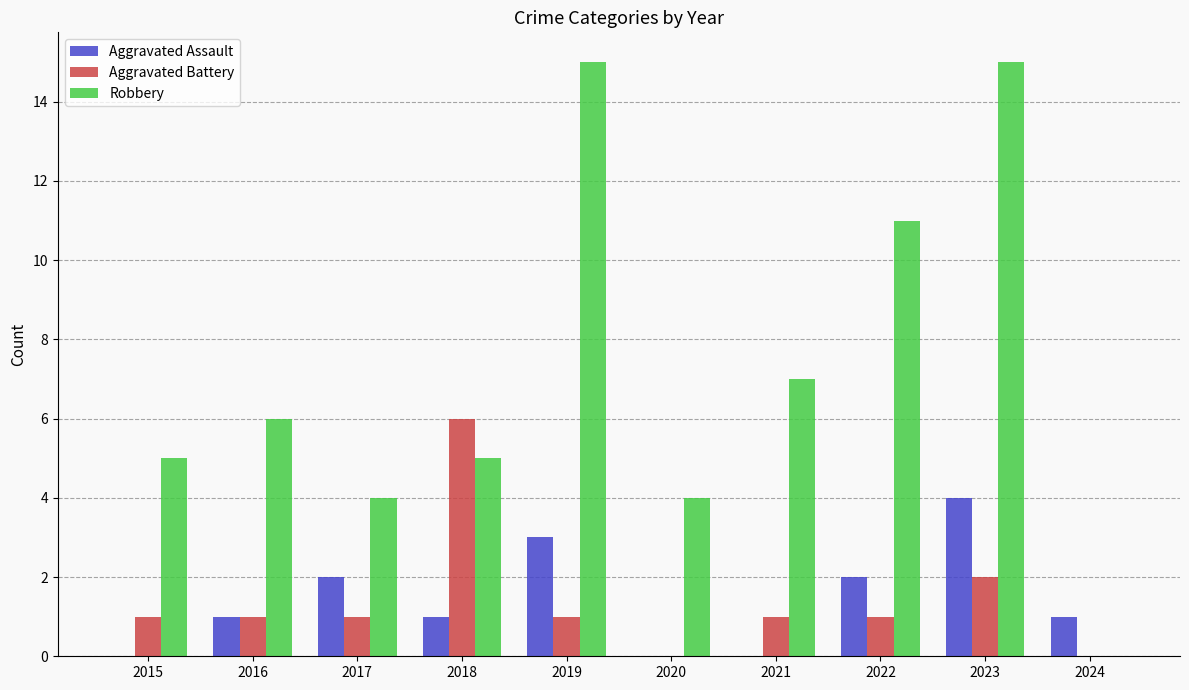

What is the maximum value shown in the chart?

15